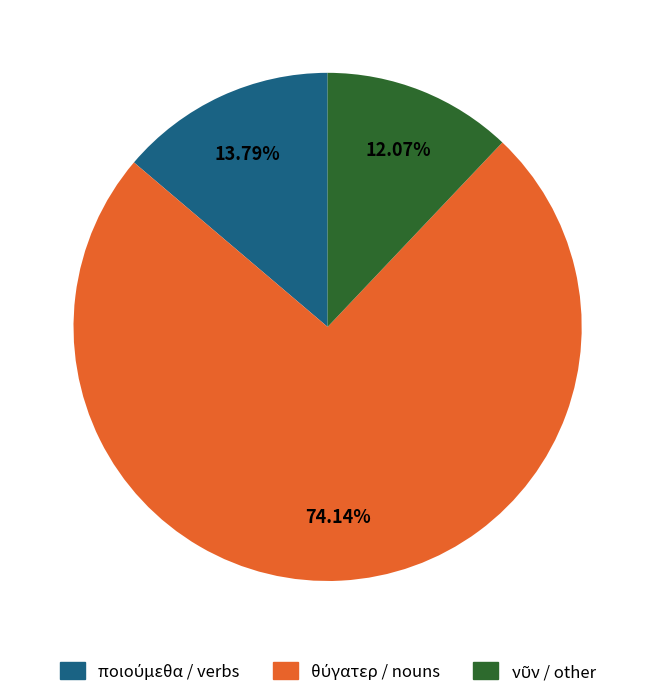

Is there any slice that represents more than half of the pie?

Yes